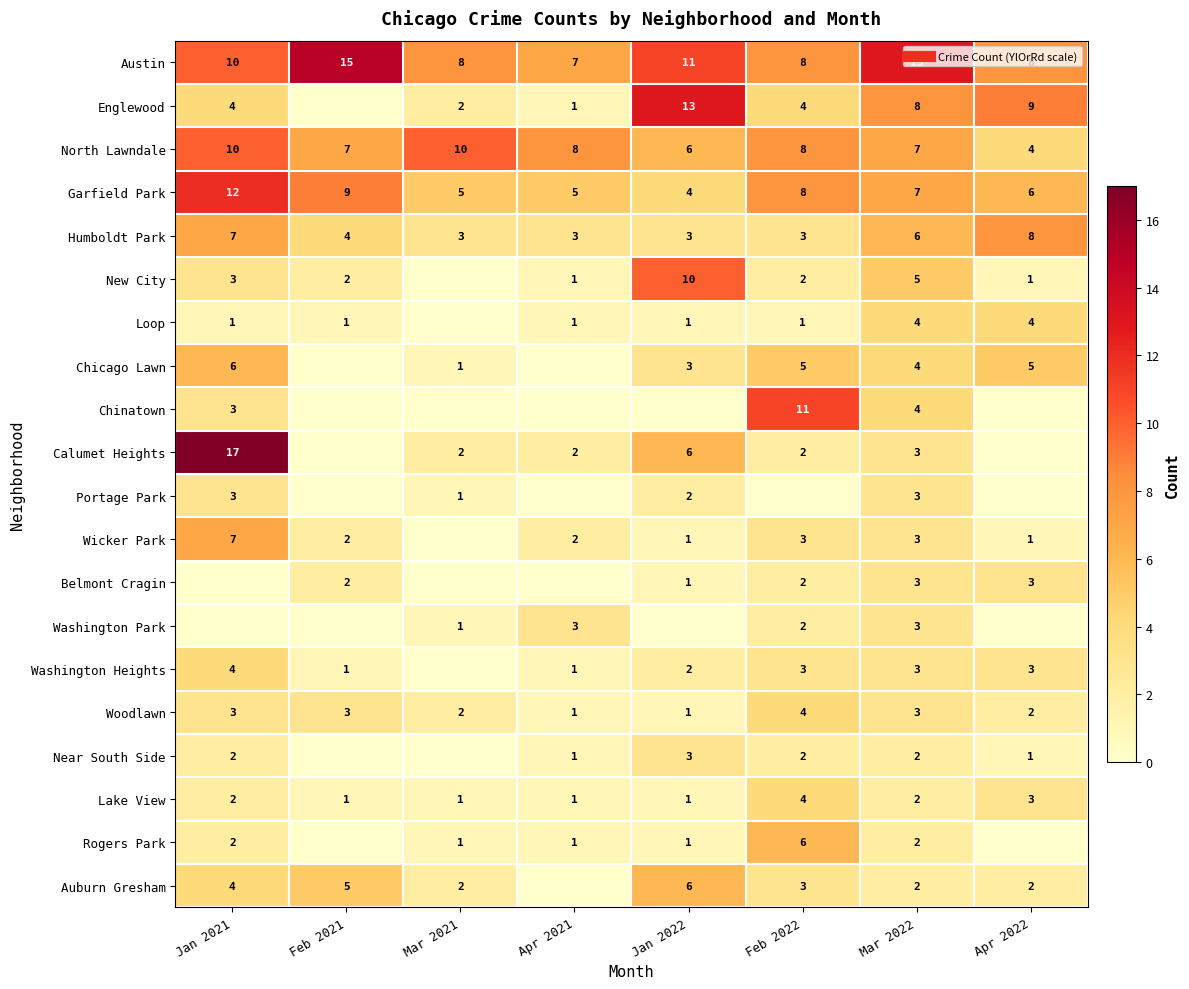

What is the approximate value of Loop at Jan 2021?

1